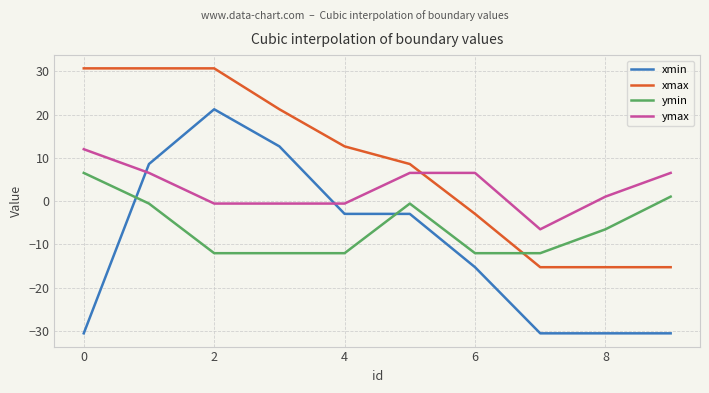

Which series has the largest total across all categories?

xmax